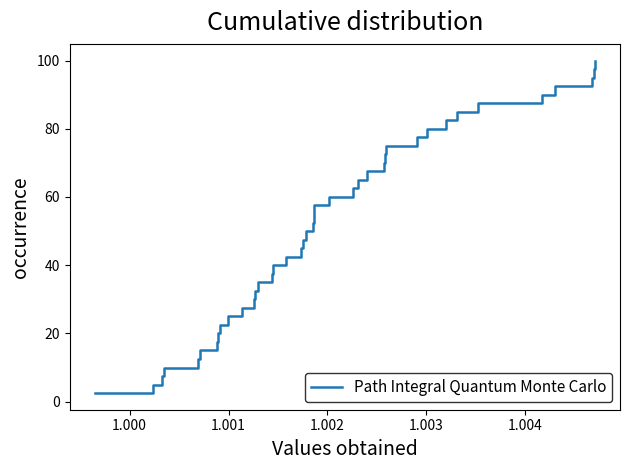

How many lines are shown in the chart?

1